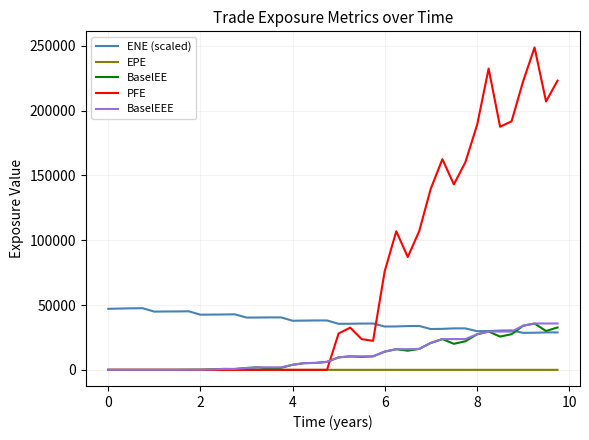

What is the greatest value displayed?

248788.0